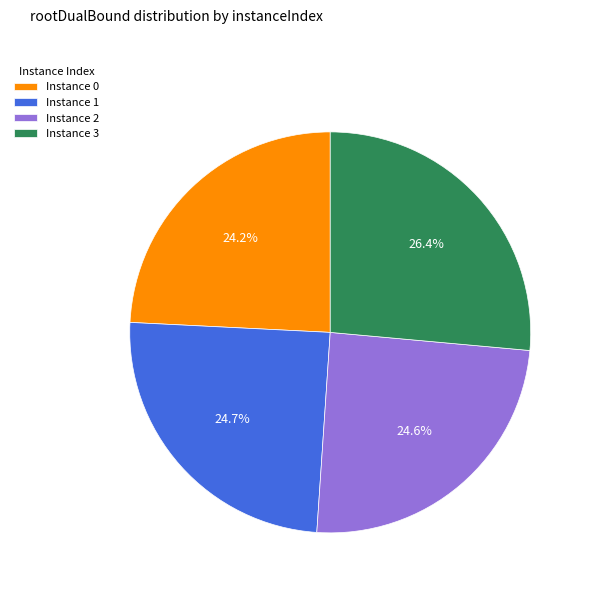

To the nearest percent, what is the average slice percentage?

25%